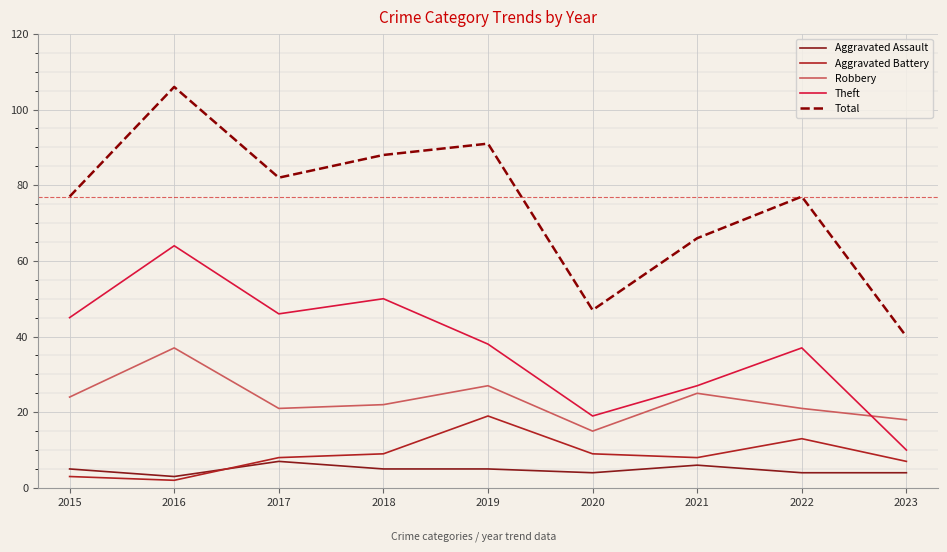

True or false: Total and Robbery cross at least once.

False